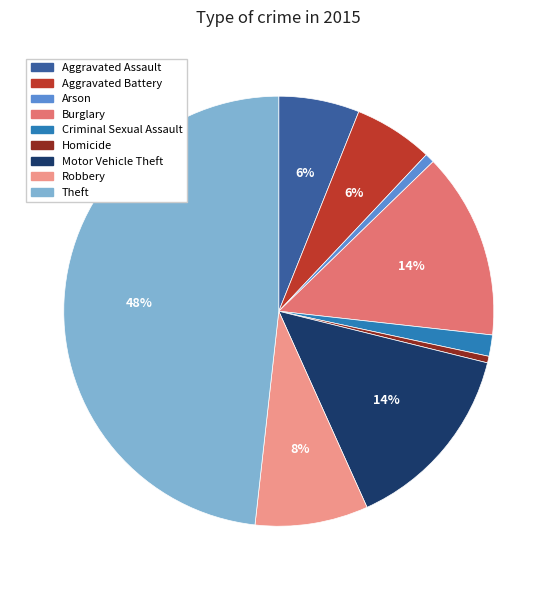

How many slices are in this pie chart?

9